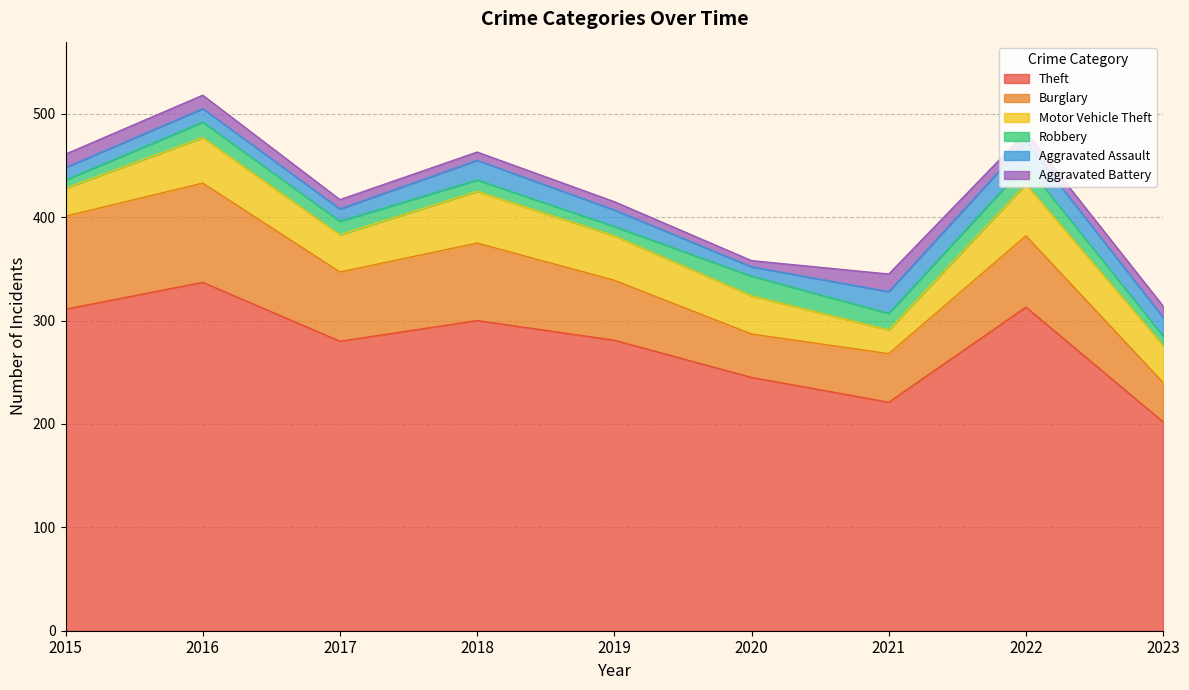

What are all the series names shown in the legend?

Theft, Burglary, Motor Vehicle Theft, Robbery, Aggravated Assault, Aggravated Battery